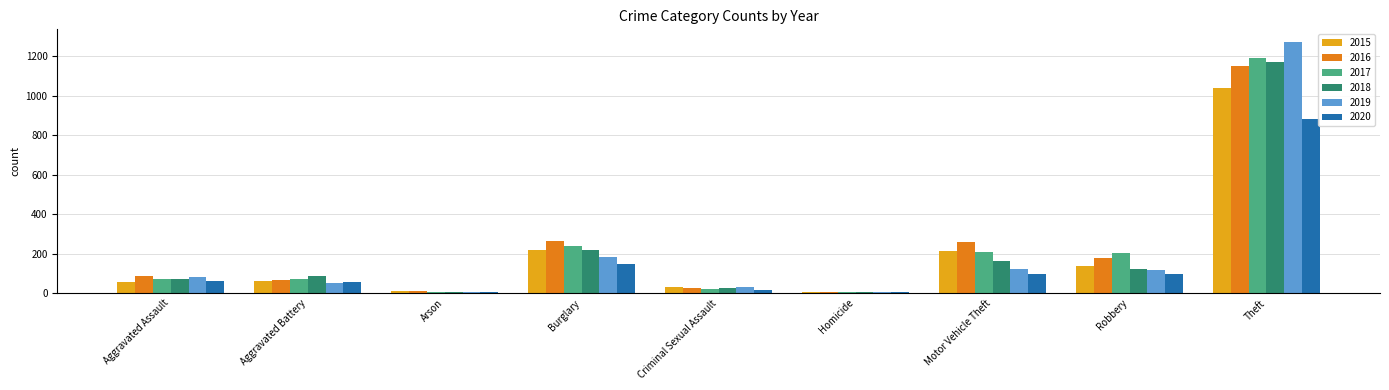

How many data points does each series have?

9